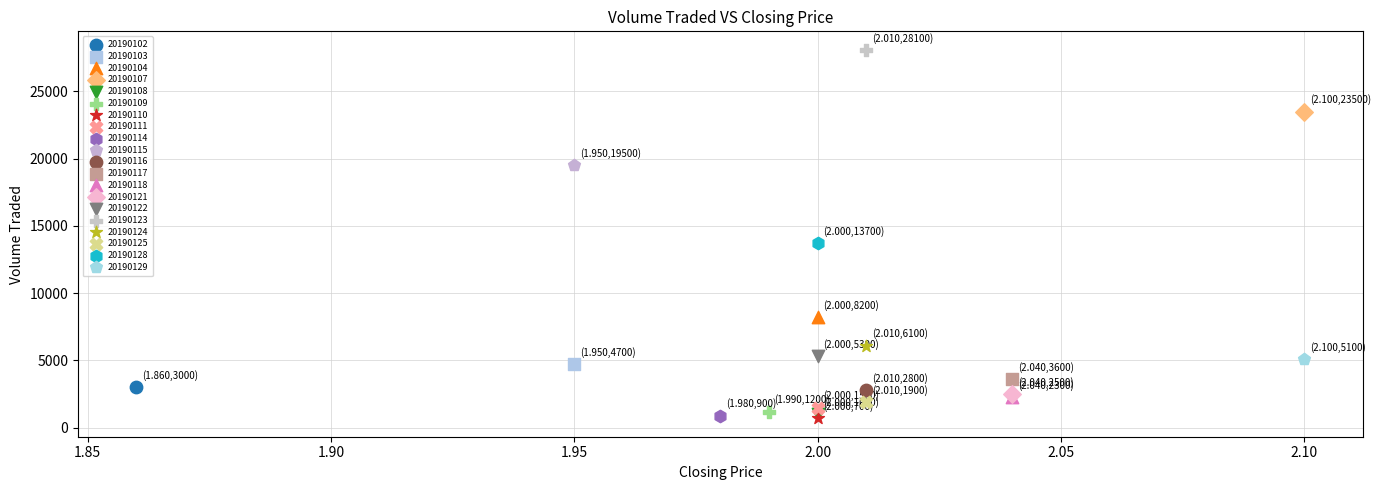

What are all the series names shown in the legend?

20190102, 20190103, 20190104, 20190107, 20190108, 20190109, 20190110, 20190111, 20190114, 20190115, 20190116, 20190117, 20190118, 20190121, 20190122, 20190123, 20190124, 20190125, 20190128, 20190129